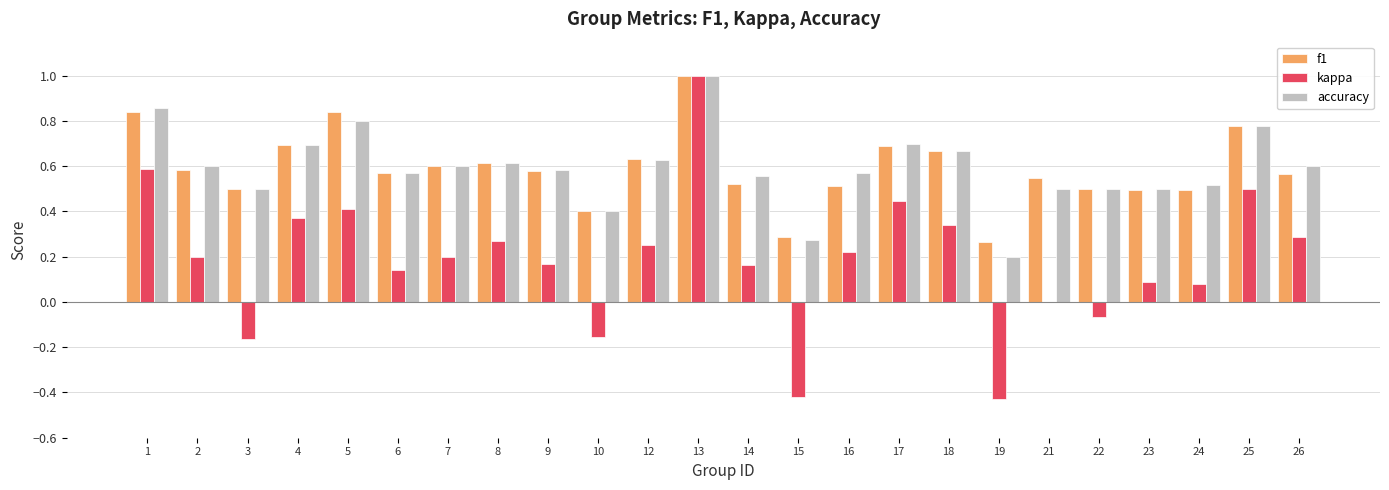

What is the sum of all f1 values?

14.2